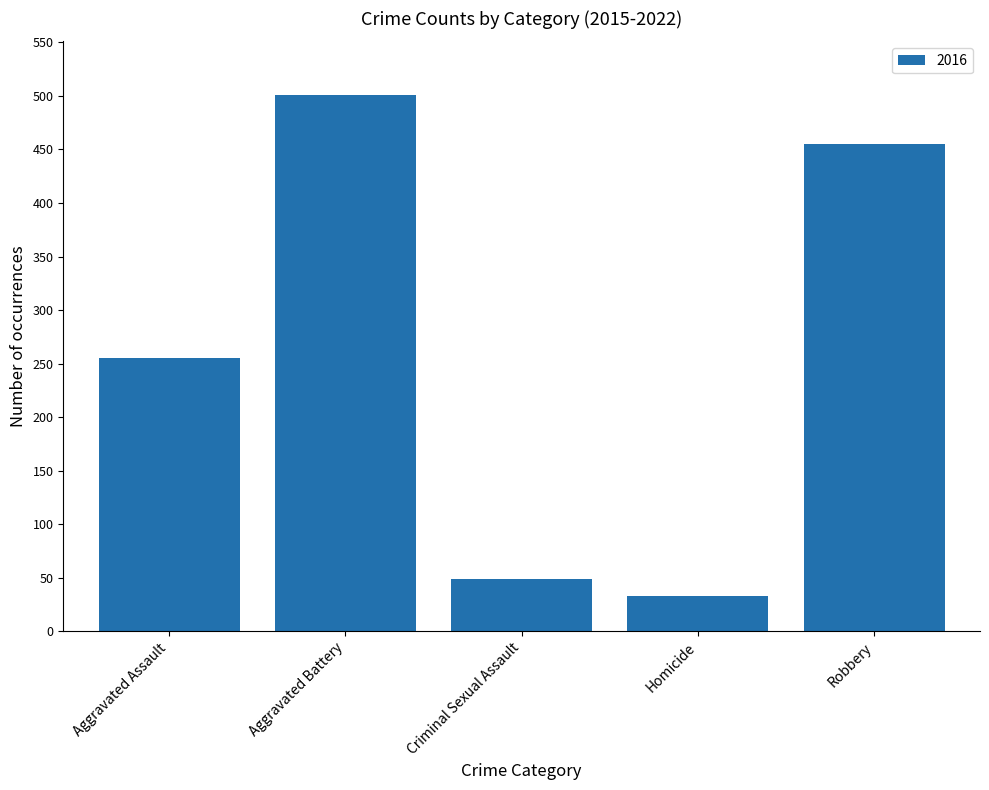

Reading left to right, transcribe all the data shown in this chart.

Aggravated Assault=255	Aggravated Battery=501	Criminal Sexual Assault=49	Homicide=33	Robbery=455